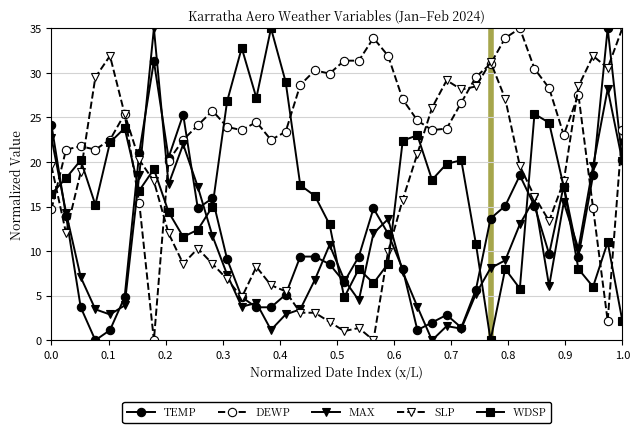

How many values in the MAX series exceed 8?

20